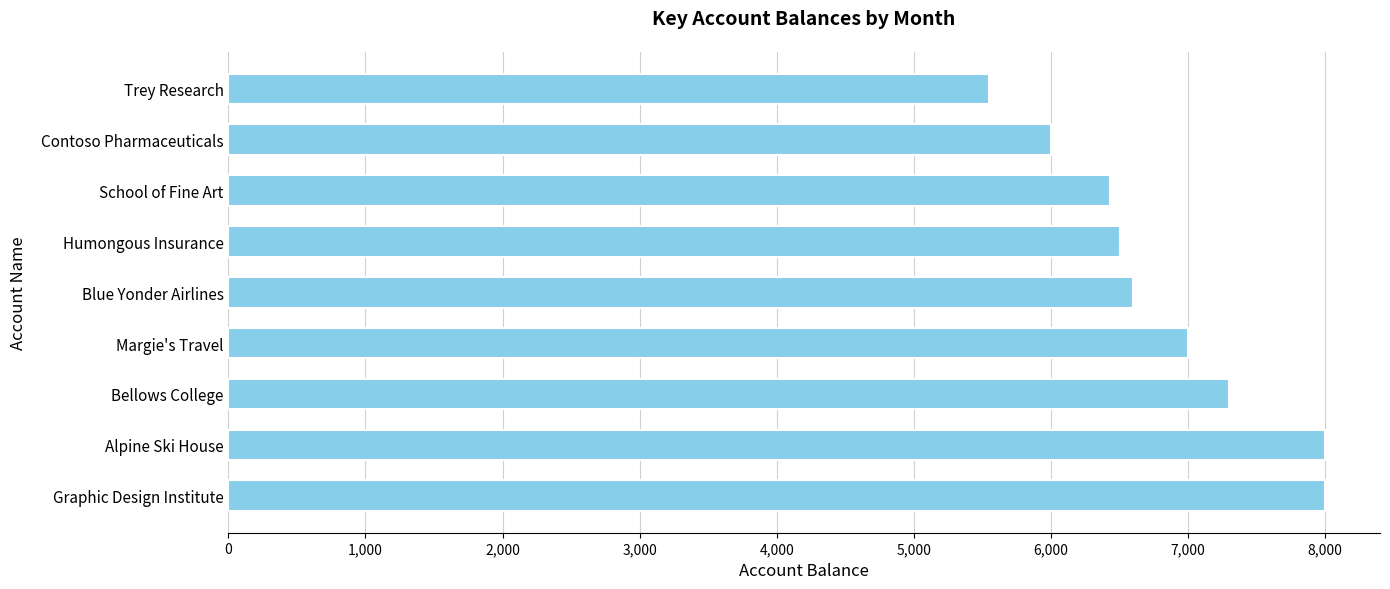

What is the sum of all values?

61380